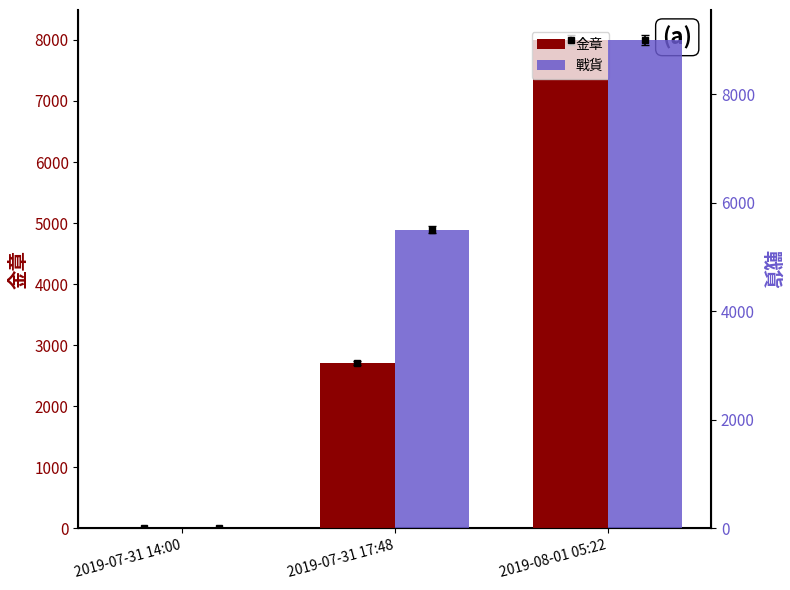

Count the number of categories in the chart.

3